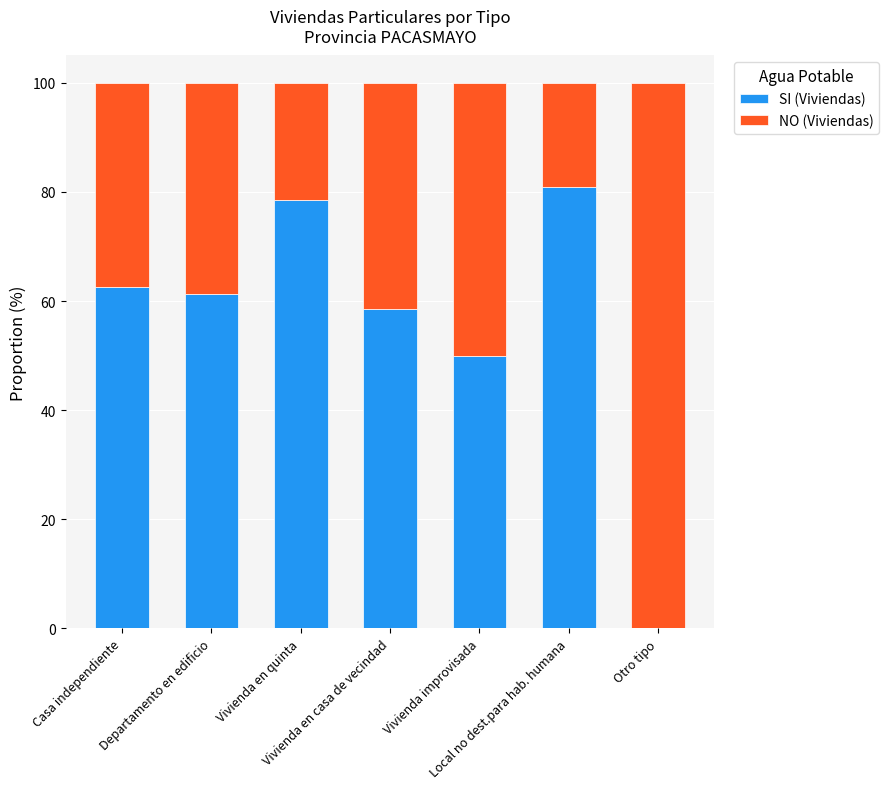

How many data points in SI (Viviendas) are above 61?

4